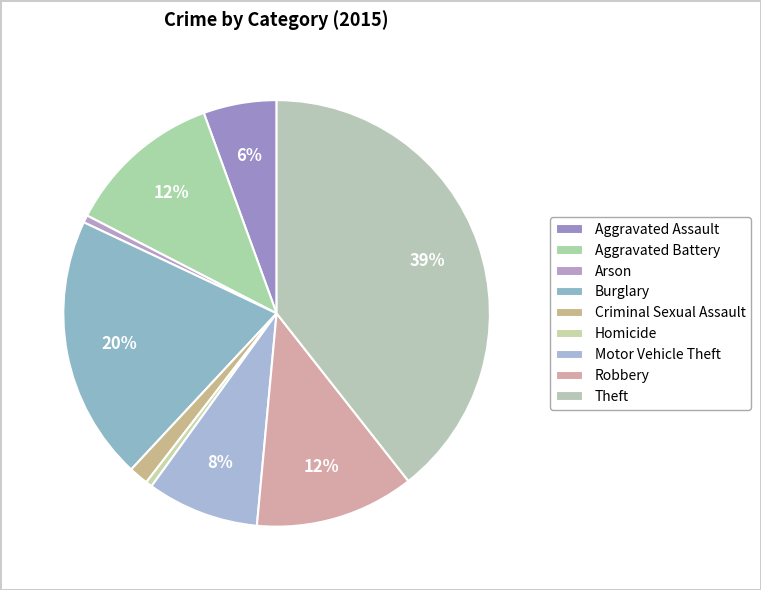

Is the sum of Arson and Aggravated Battery greater than half?

No